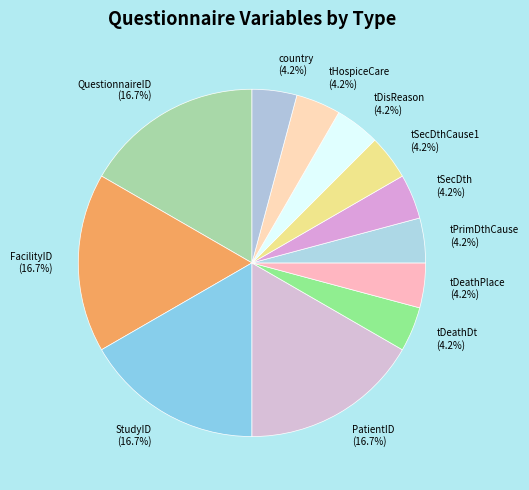

Approximately how many times larger is the value at QuestionnaireID compared to tSecDth?

4.0